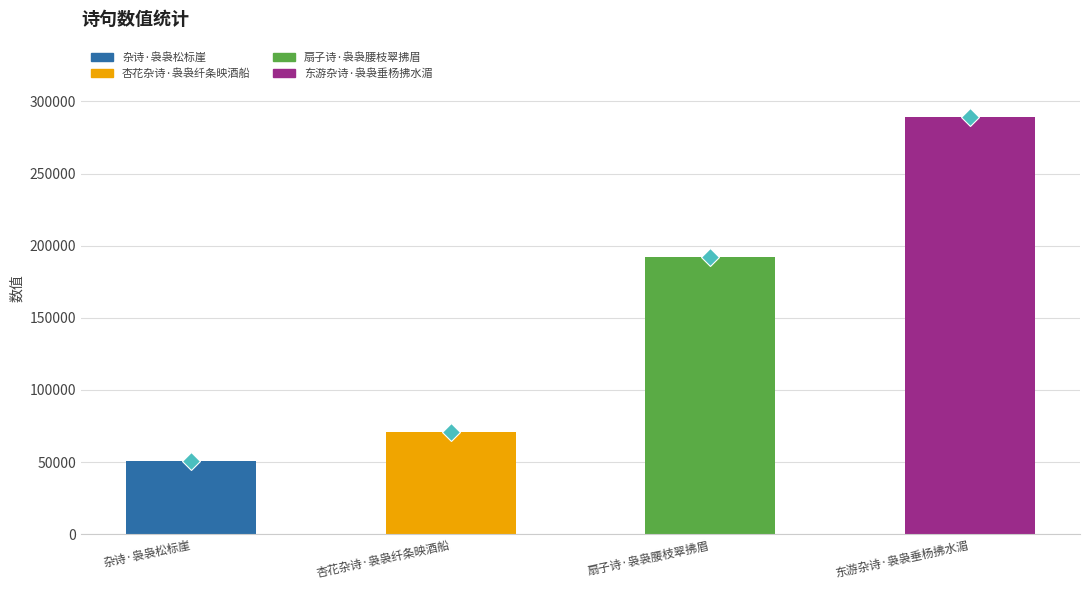

At which category does the chart reach its minimum across all series?

杂诗·袅袅松标崖